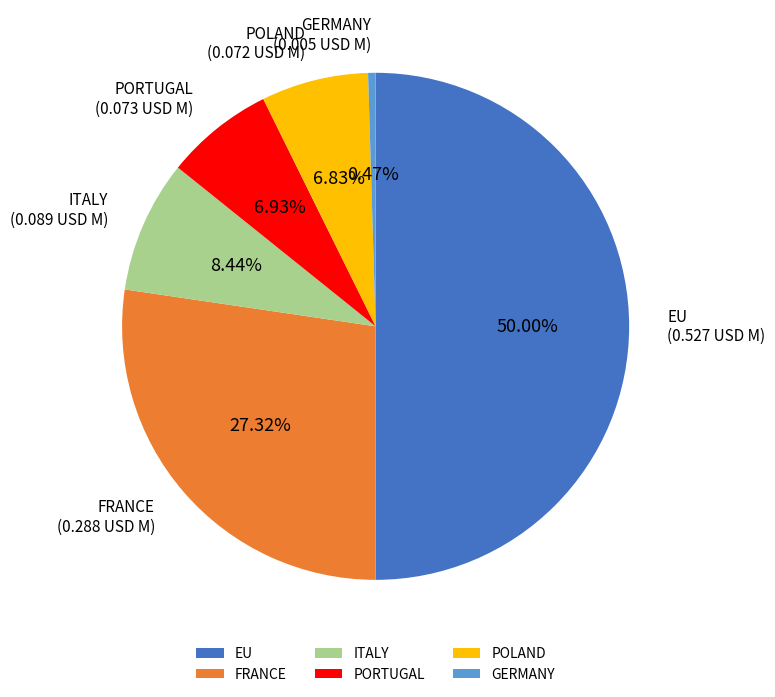

Does GERMANY account for over 50% of the chart?

No